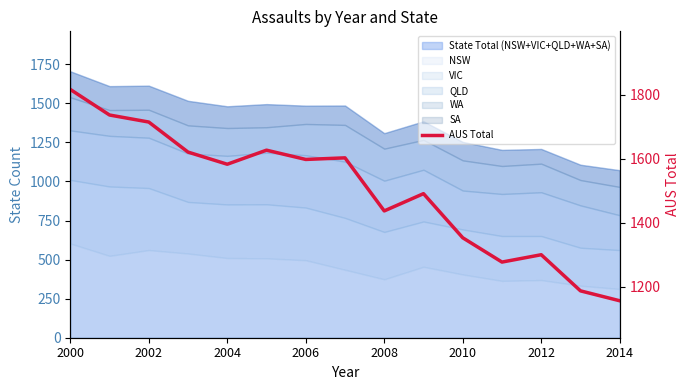

How many interior local valleys (lower than both neighbors) does the data have?

4